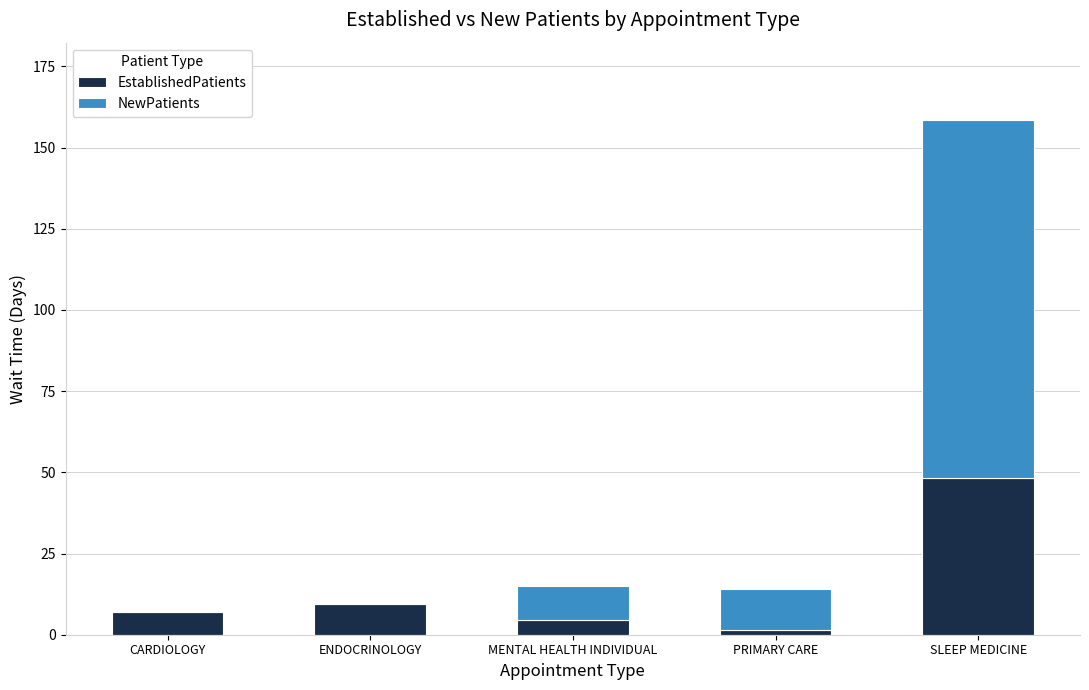

What is the average value of the EstablishedPatients series?

14.2